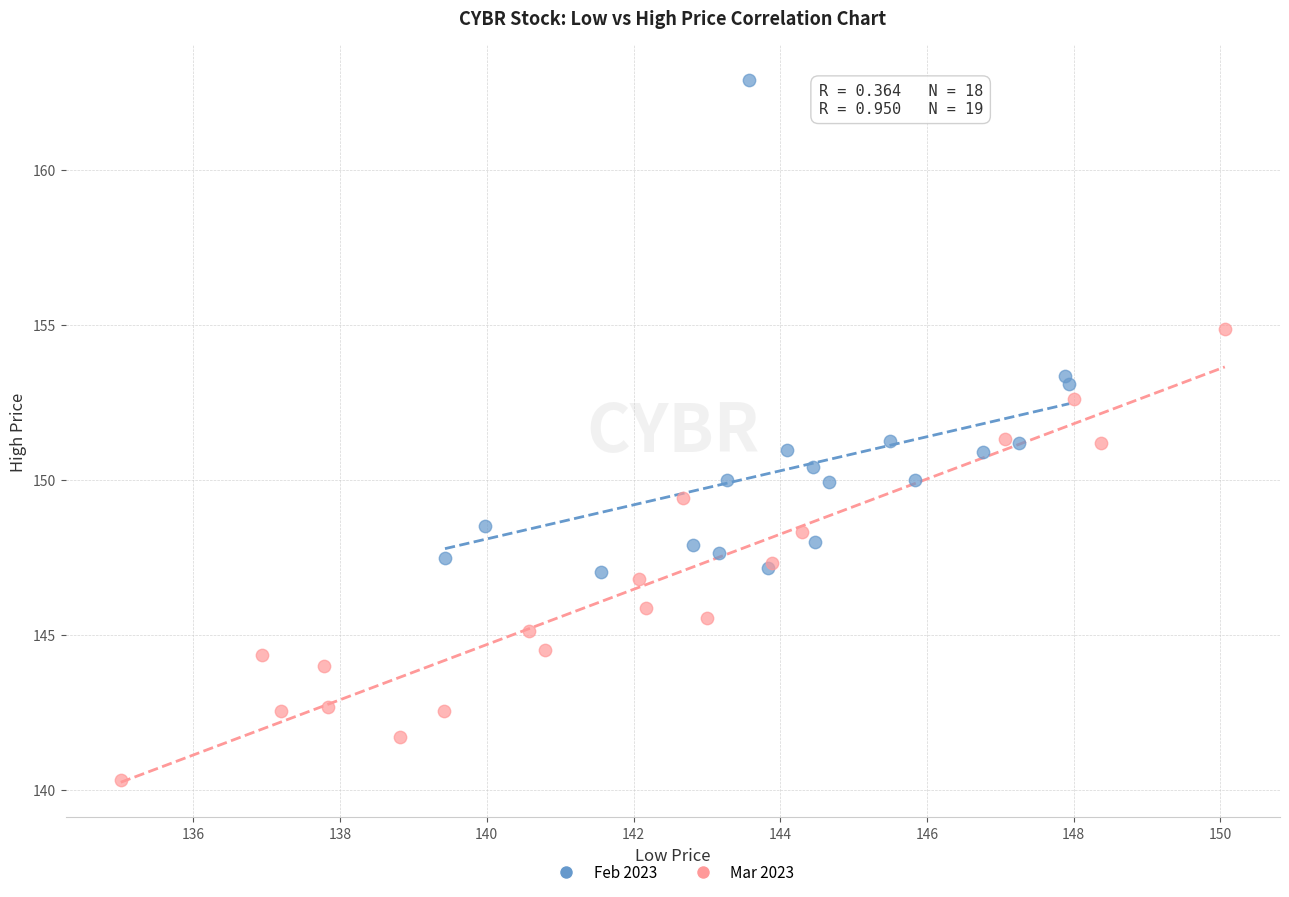

What are all the series names shown in the legend?

Feb 2023, Mar 2023